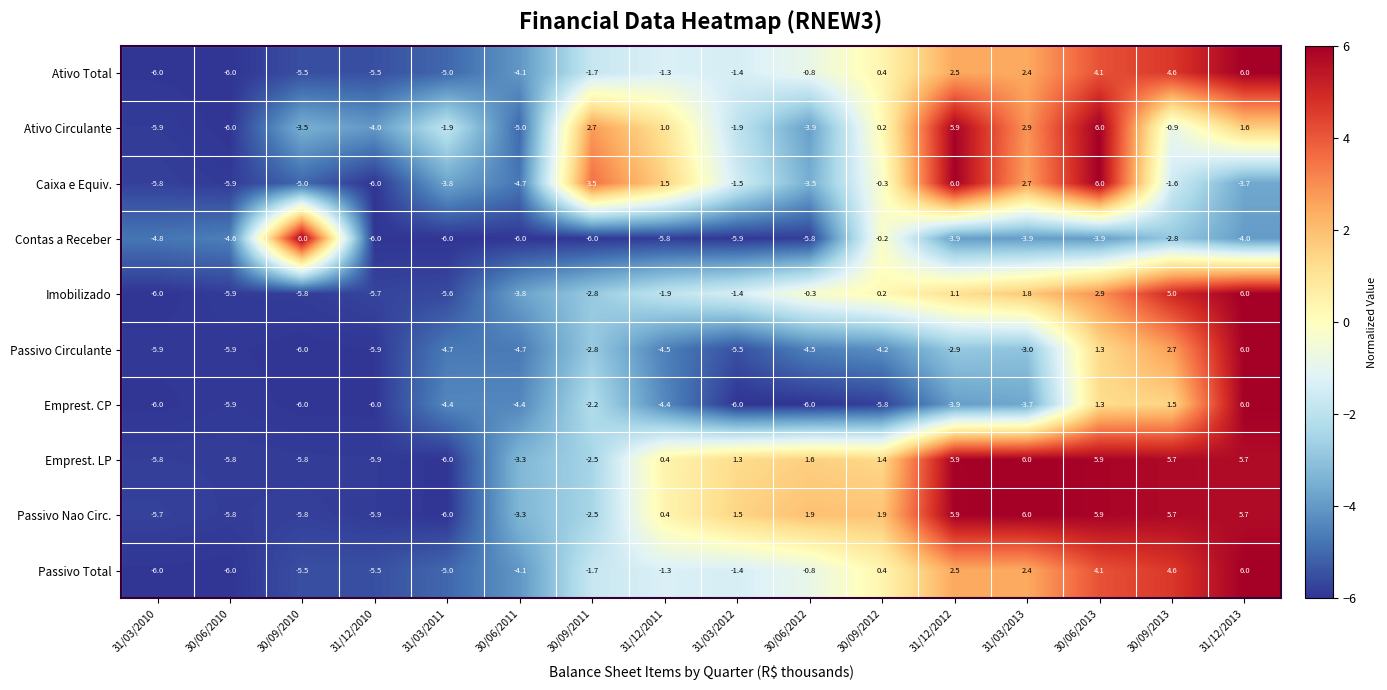

The value of Emprest. CP at 31/03/2012 is -6.0. True or false?

True